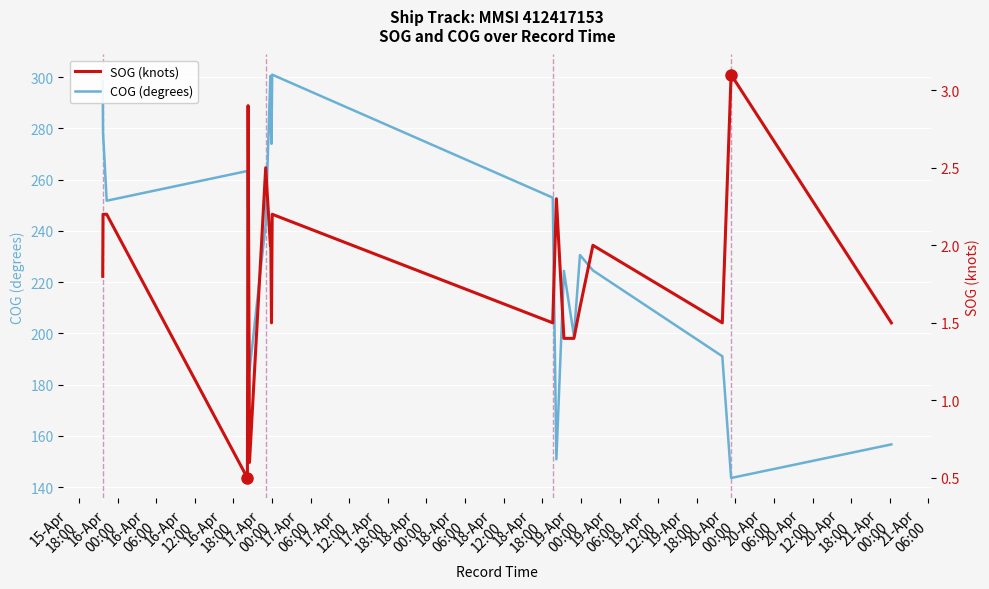

Rank the series by their maximum value, from lowest to highest.

SOG, COG